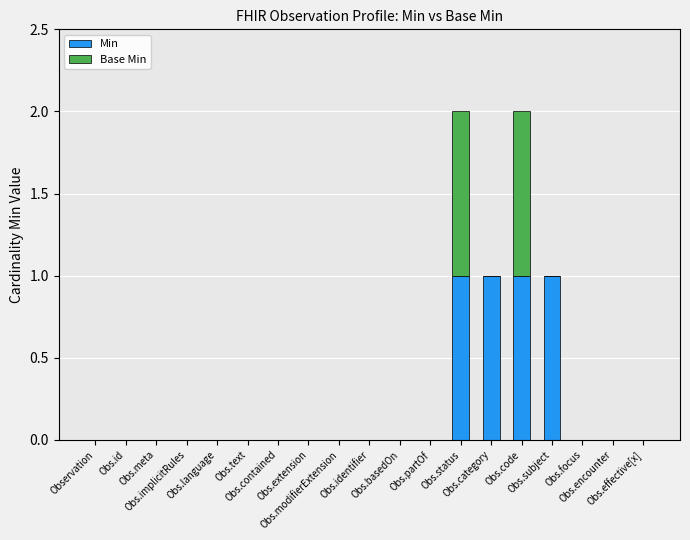

Count the number of data series in this chart.

2